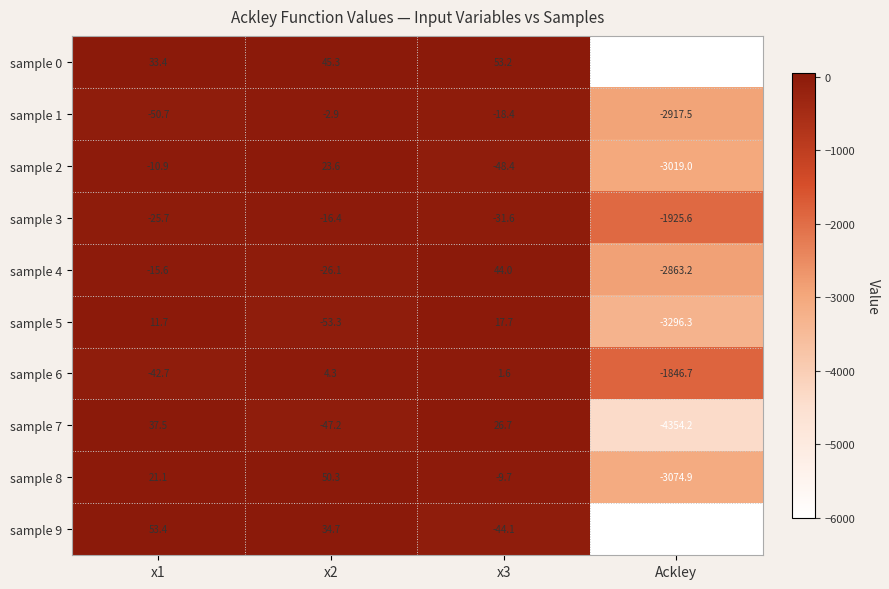

How many values in the sample 4 series exceed -15?

1